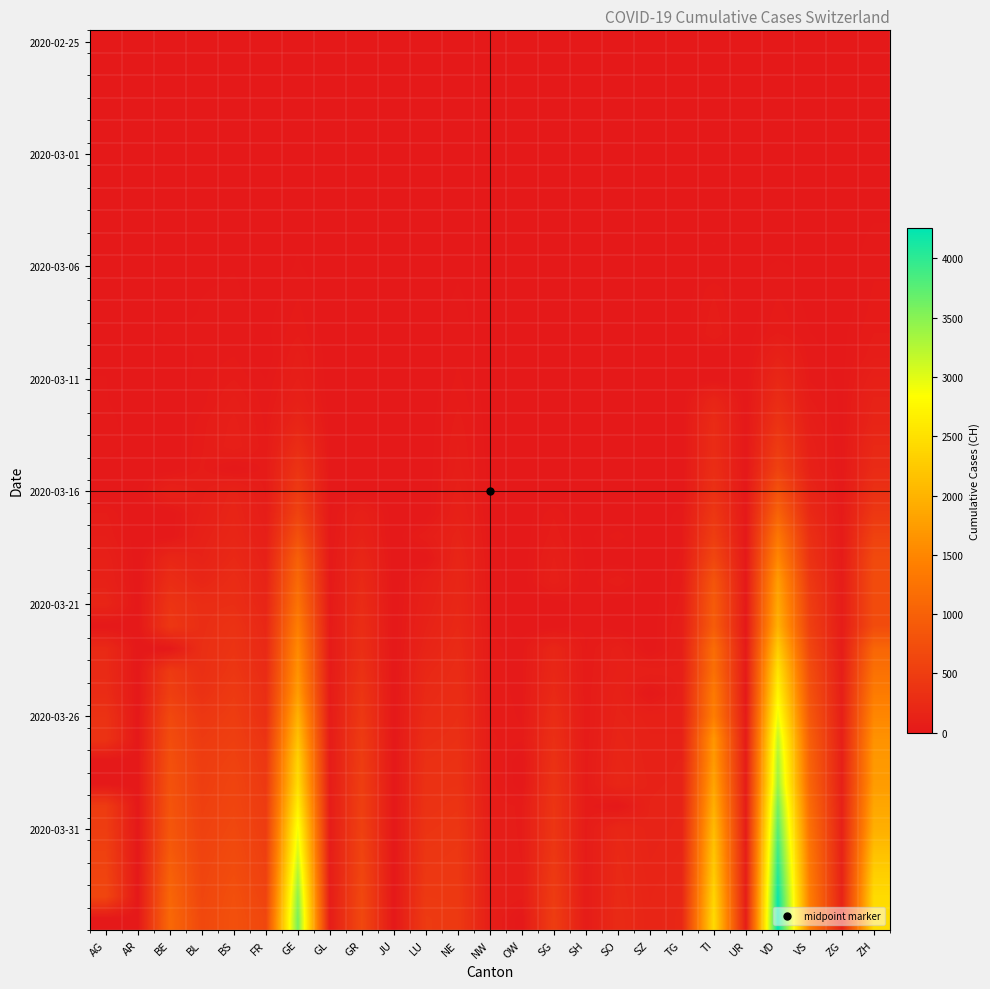

What is the spread (max minus min) of values at AG?

626